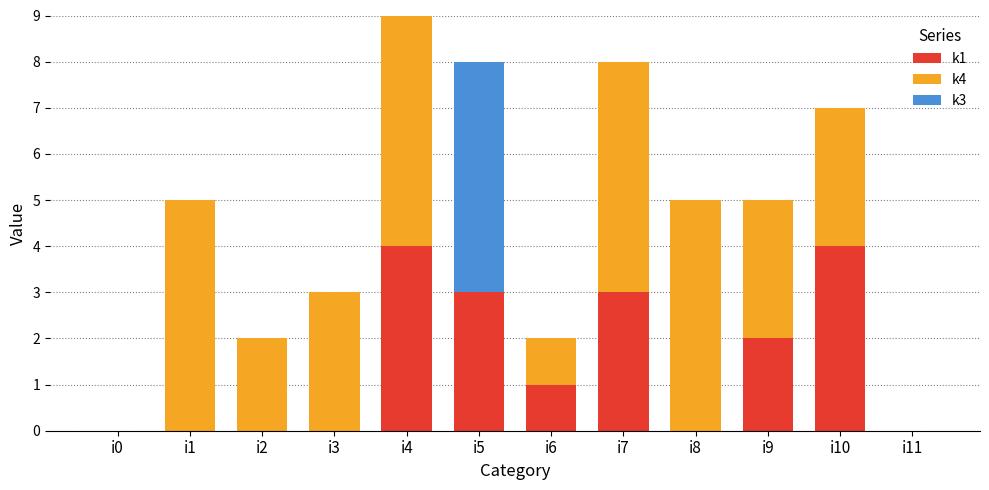

The k1 series shows -1 at i1. True or false?

False